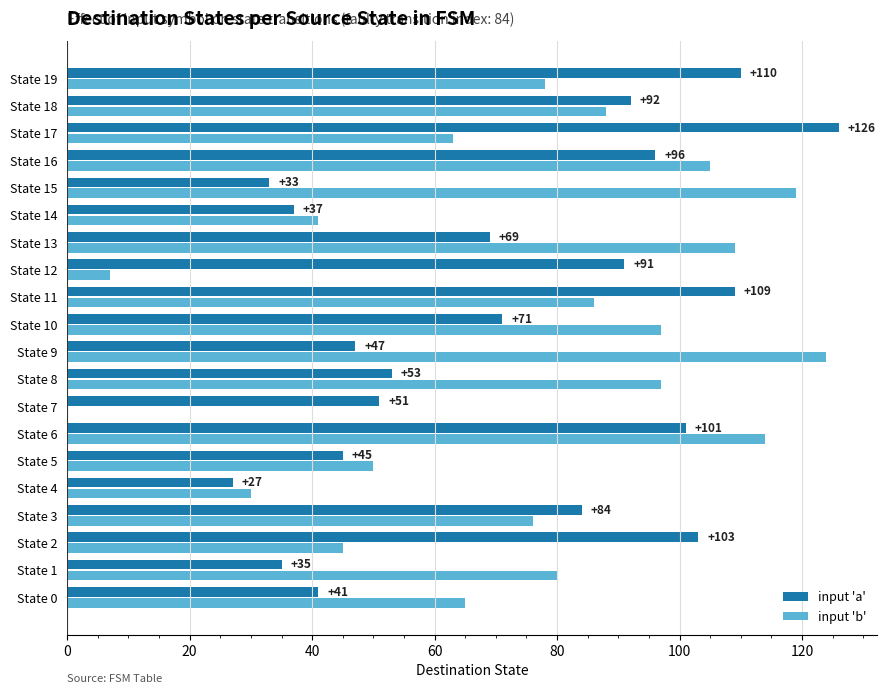

At which category is the sum across all series the highest?

State 6